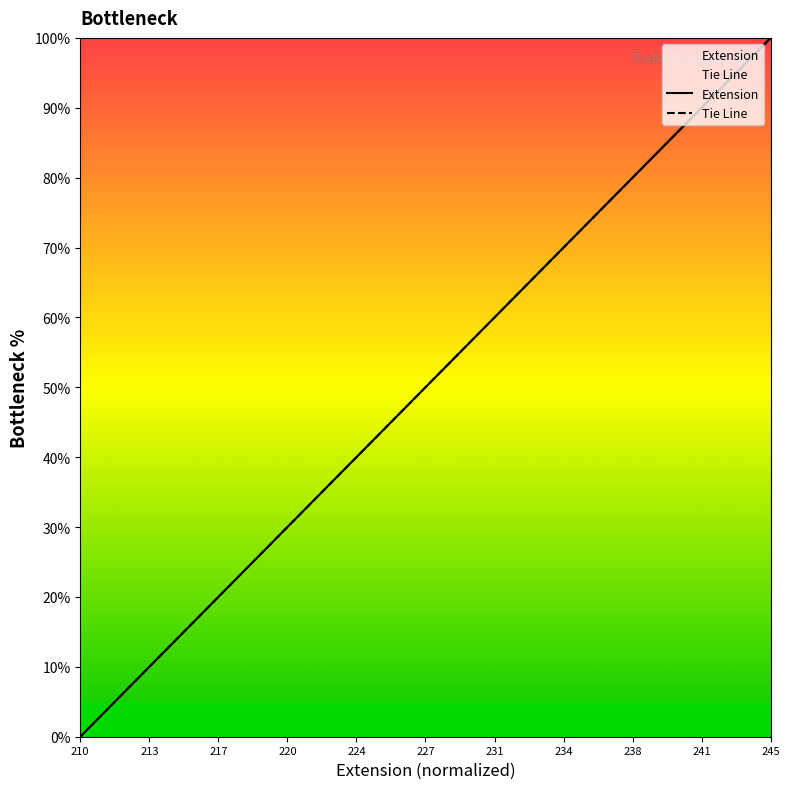

How many values in Tie Line are above zero?

19